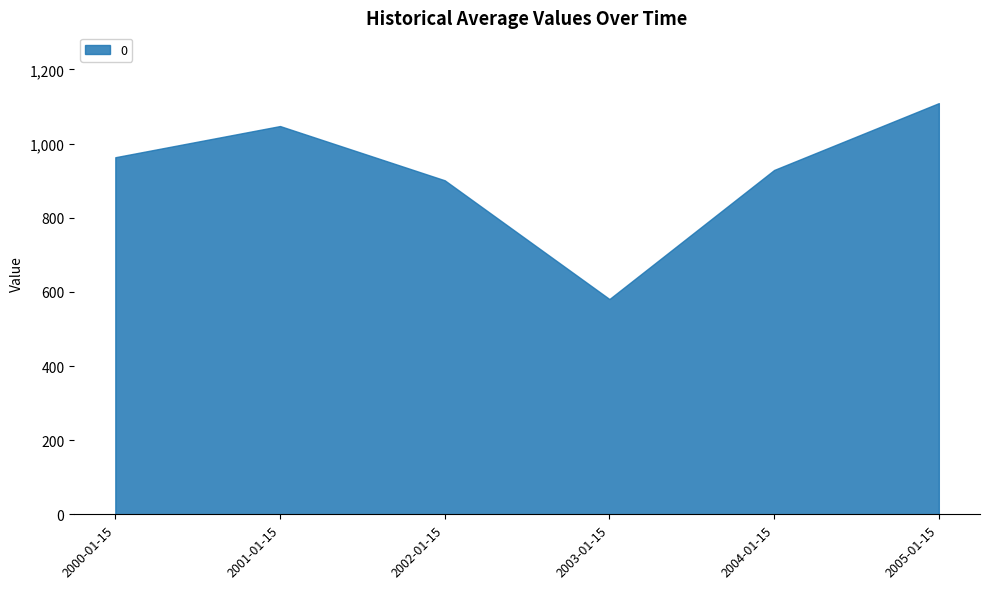

The chart shows a value of 928.8 at 2004-01-15. True or false?

True